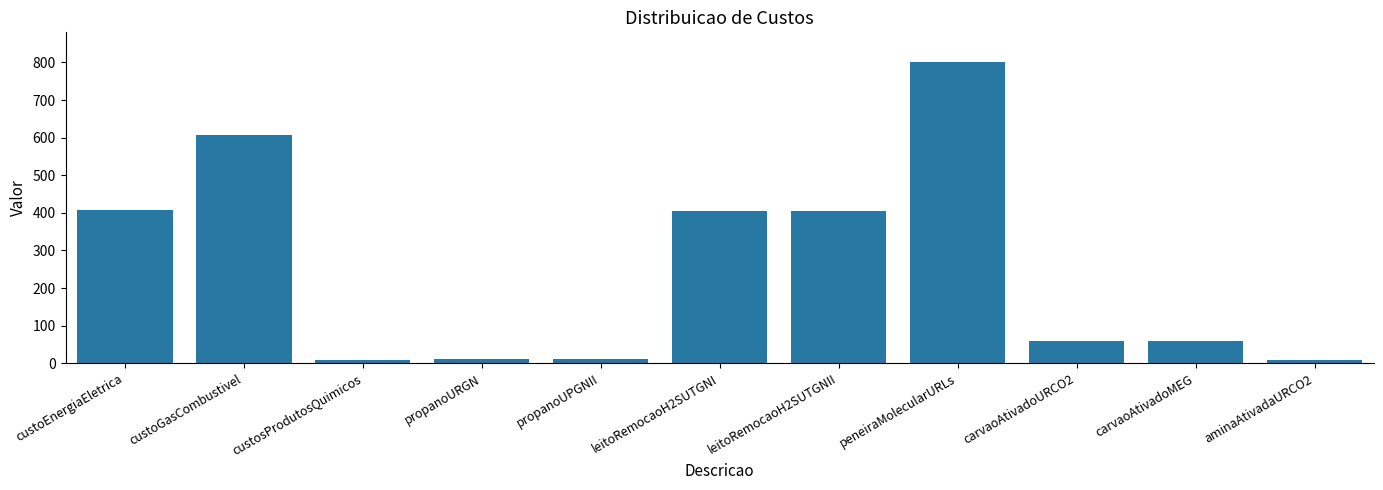

What position from the left is custoGasCombustivel?

2